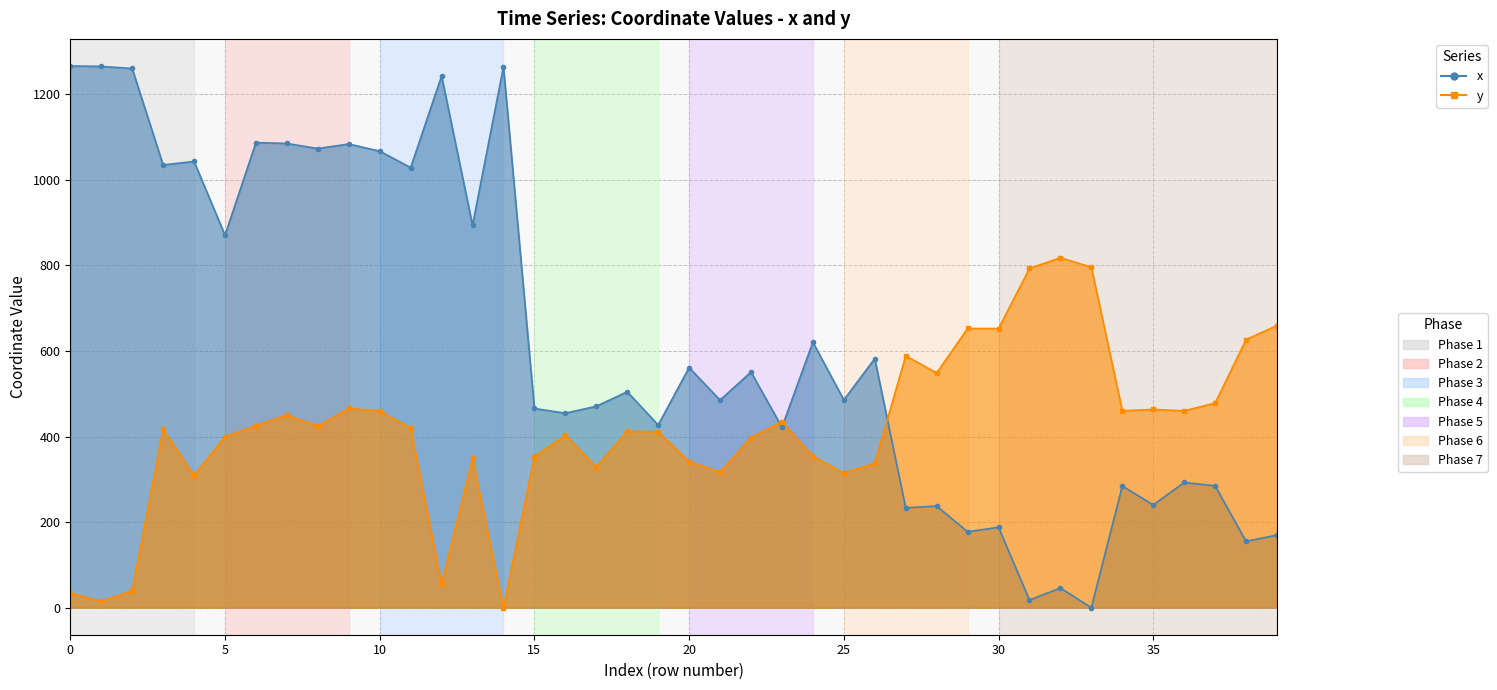

How many intersections are there between x and y?

3